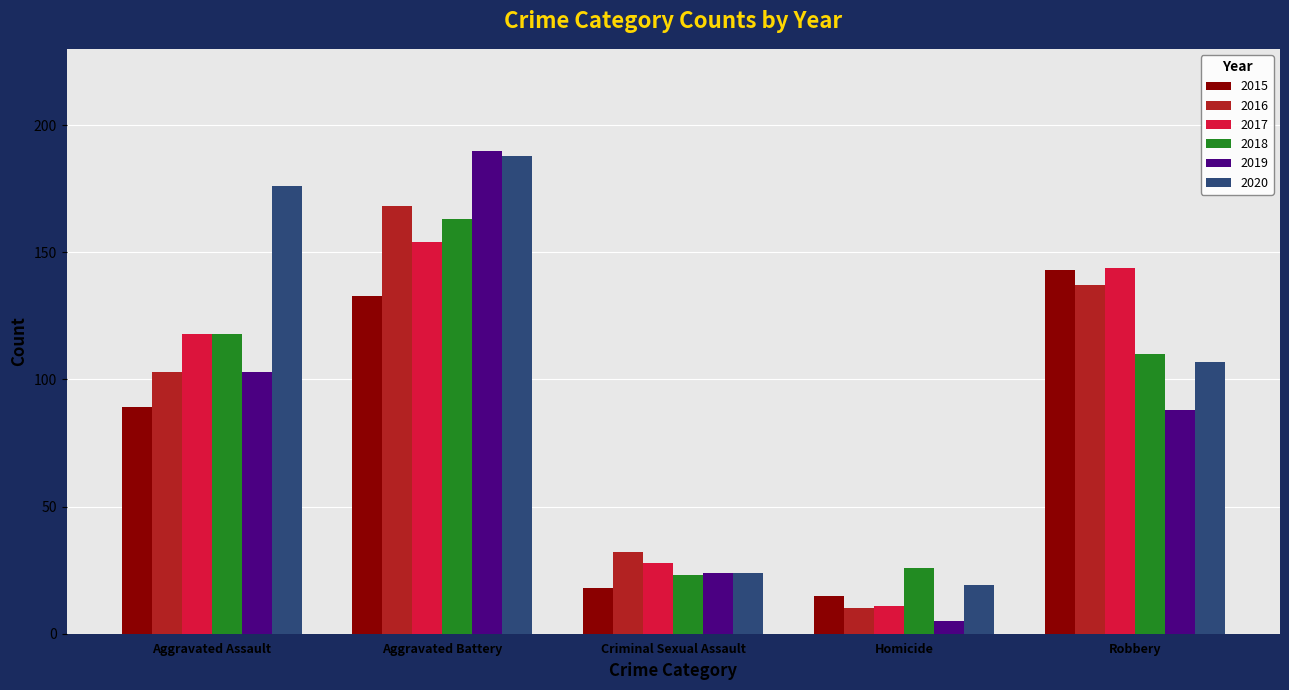

What is the average value of the 2020 series?

103